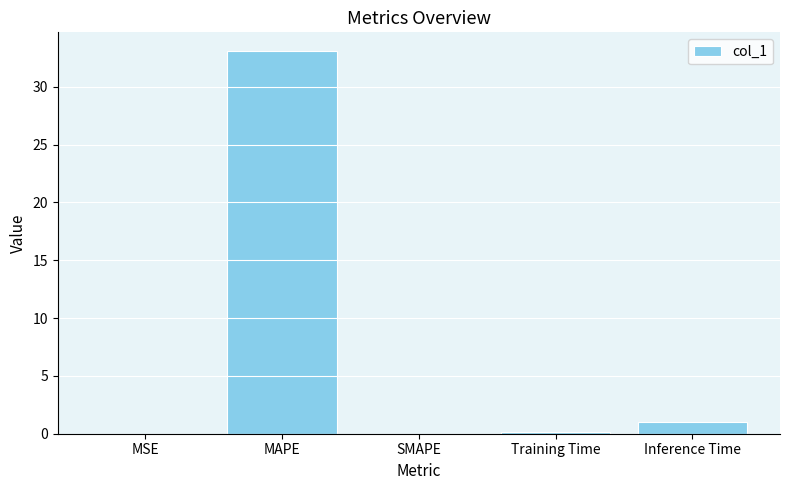

What is the sum of the values at Inference Time and MAPE?

34.1